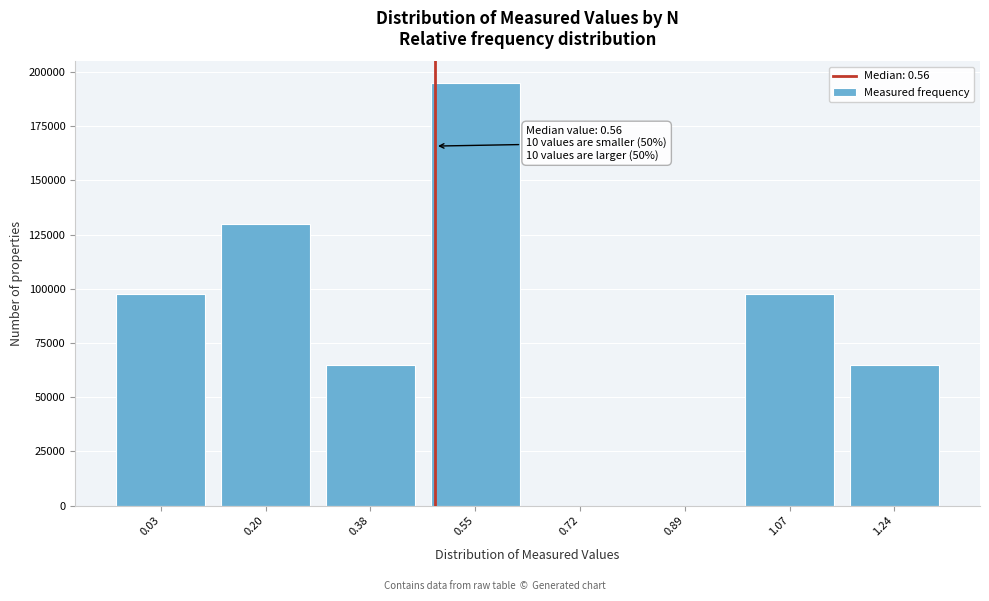

Reading right to left, what are all the values shown in this chart?

1.24=65000	1.07=97500	0.89=0	0.72=0	0.55=195000	0.38=65000	0.20=130000	0.03=97500